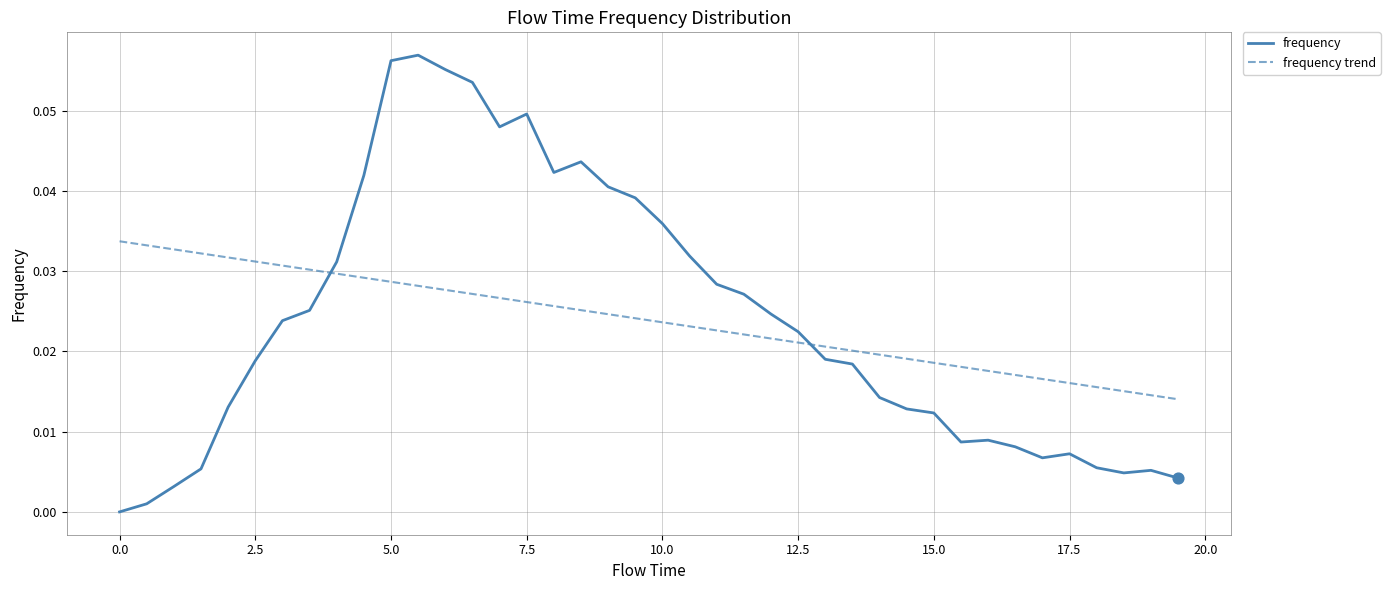

Which series has the widest spread of values?

frequency